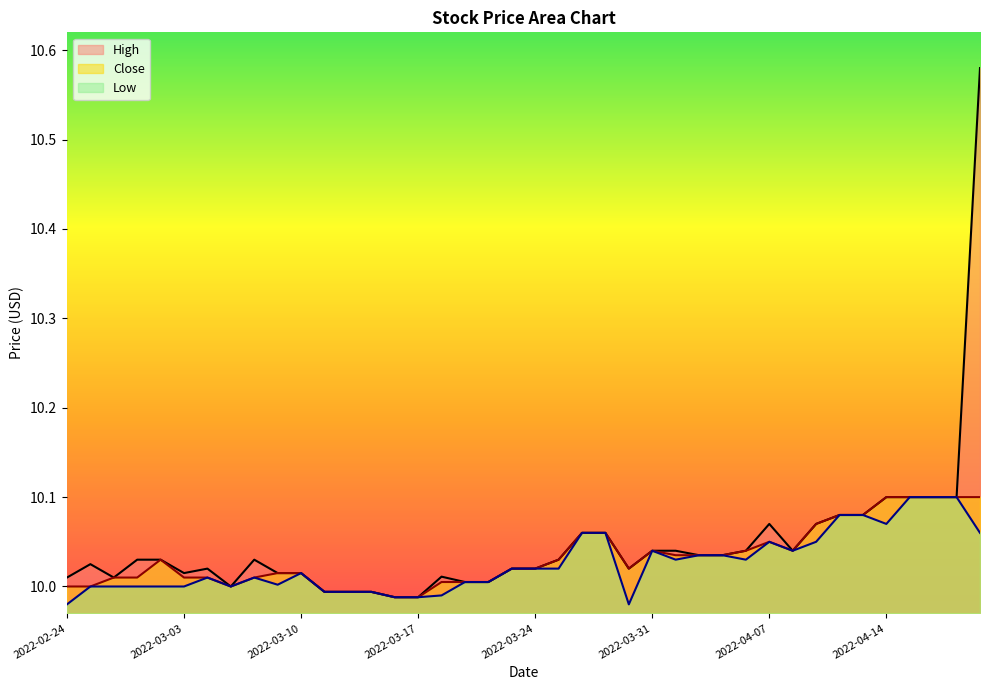

Rank the categories by Low value from highest to lowest.

2022-04-18, 2022-04-19, 2022-04-20, 2022-04-12, 2022-04-13, 2022-04-14, 2022-03-28, 2022-03-29, 2022-04-21, 2022-04-07, 2022-04-11, 2022-03-31, 2022-04-08, 2022-04-04, 2022-04-05, 2022-04-01, 2022-04-06, 2022-03-23, 2022-03-24, 2022-03-25, 2022-03-10, 2022-03-04, 2022-03-08, 2022-03-21, 2022-03-22, 2022-03-09, 2022-02-25, 2022-02-28, 2022-03-01, 2022-03-02, 2022-03-03, 2022-03-07, 2022-03-11, 2022-03-14, 2022-03-15, 2022-03-18, 2022-03-16, 2022-03-17, 2022-02-24, 2022-03-30